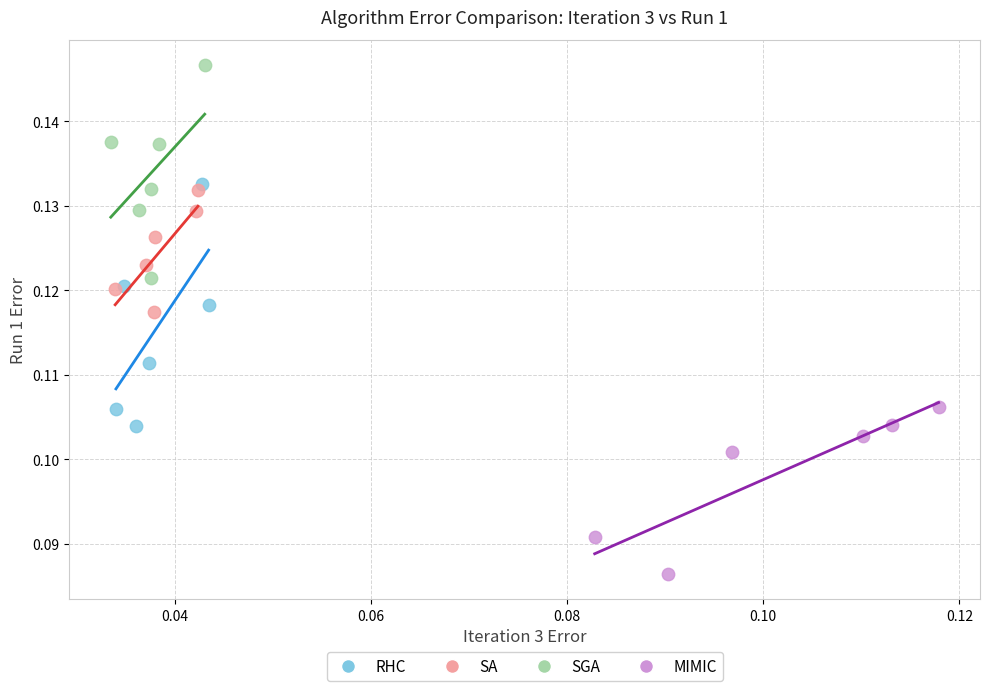

Which series has the largest Y range (max minus min)?

RHC